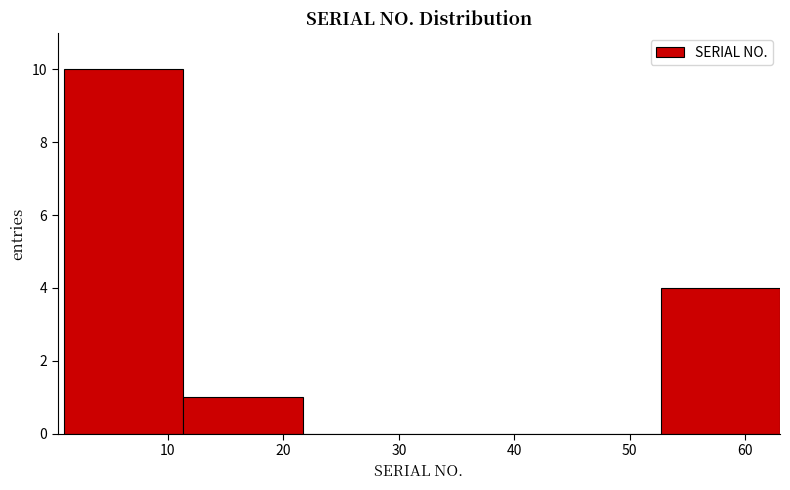

Reading left to right, transcribe this chart: for each bar, give the range it covers on the x-axis and its height. Neither the bar edges nor the heights are printed on the chart, so give them approximately, as read against the axes.

1 to 11: 10
11 to 22: 1
22 to 32: 0
32 to 42: 0
42 to 53: 0
53 to 63: 4